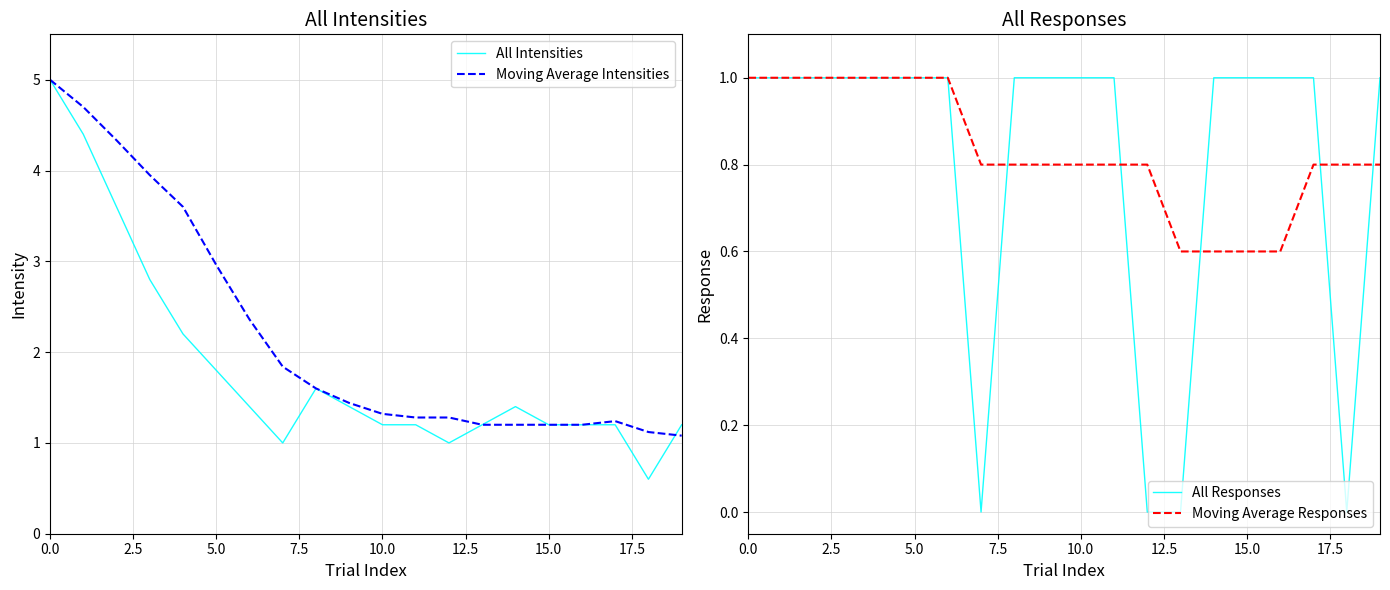

What is the lowest value of the Moving Average Intensities series?

1.1